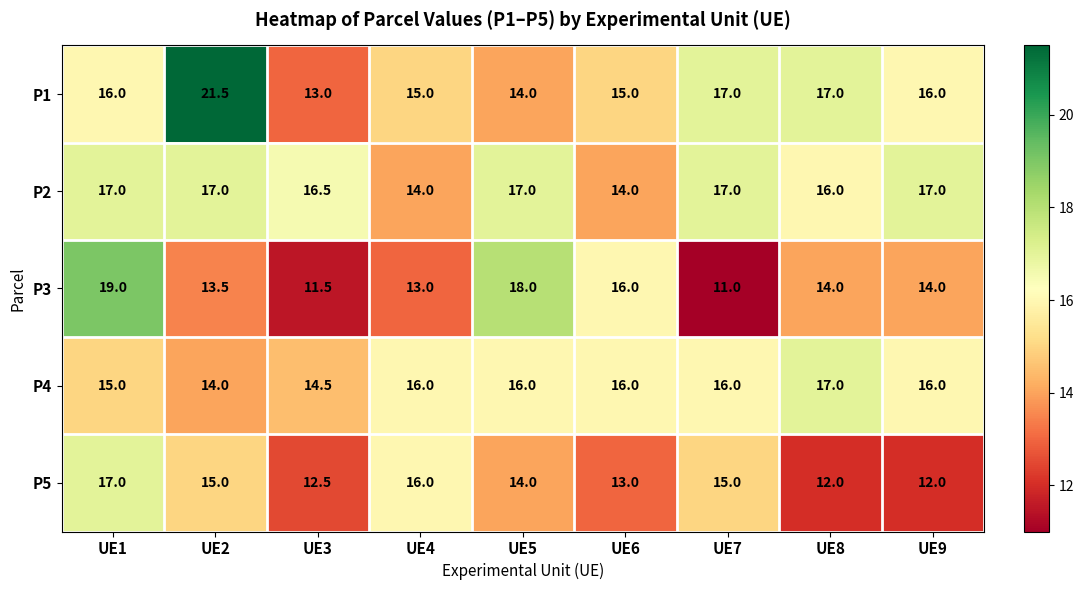

Which category has the highest value in the P3 series?

UE1